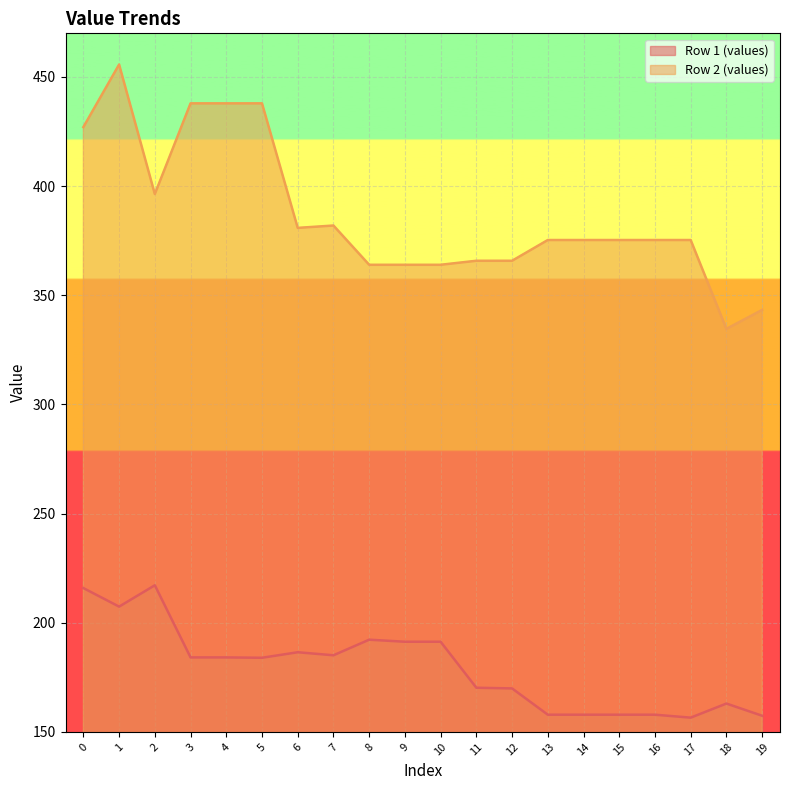

What is the greatest value displayed?

455.7